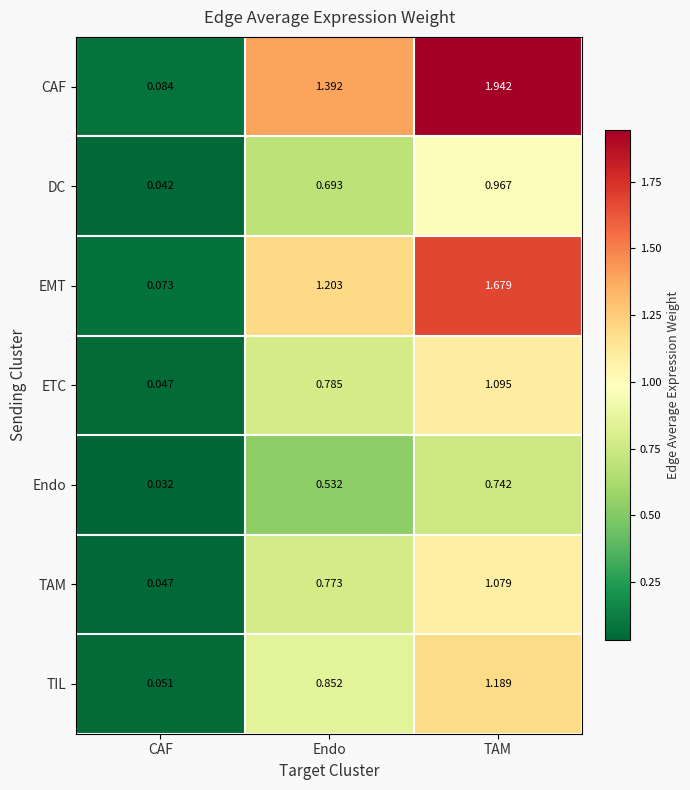

At which category is the sum across all series the highest?

TAM